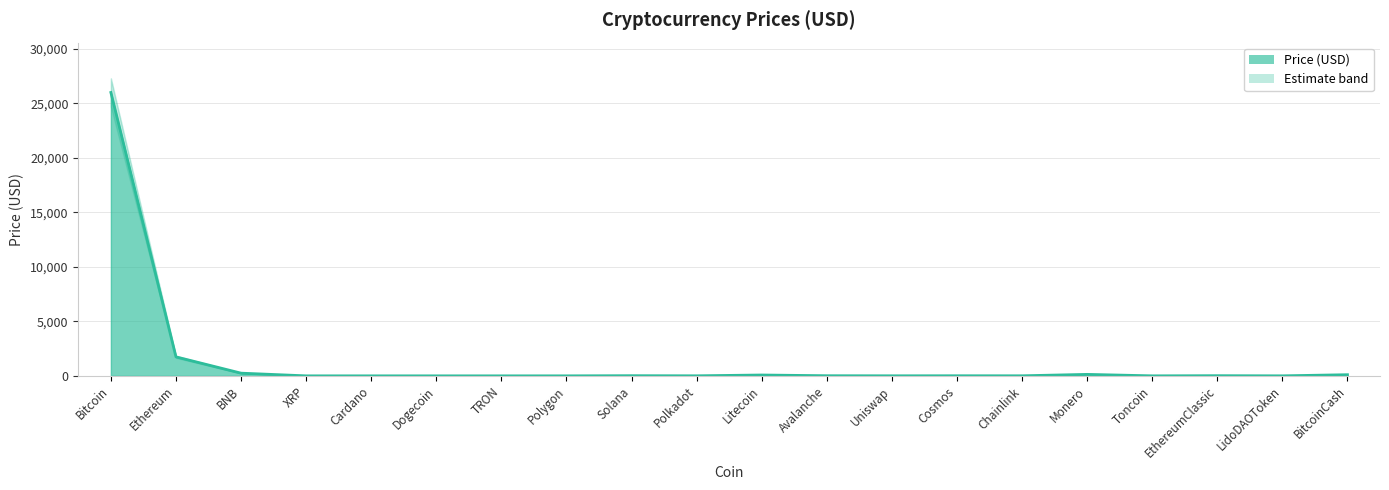

At which category is the sum across all series the highest?

Bitcoin